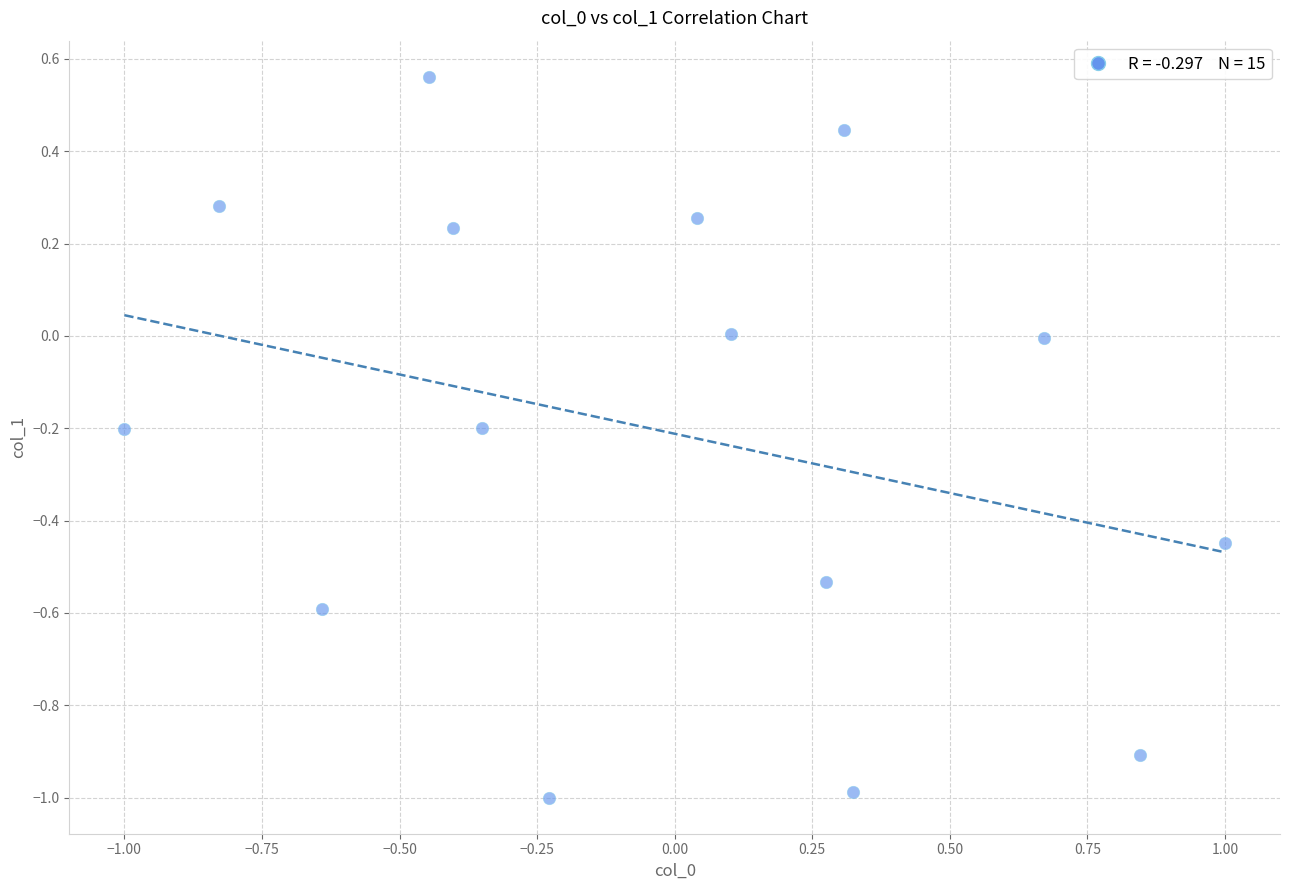

What is the range of X values (max minus min)?

2.0